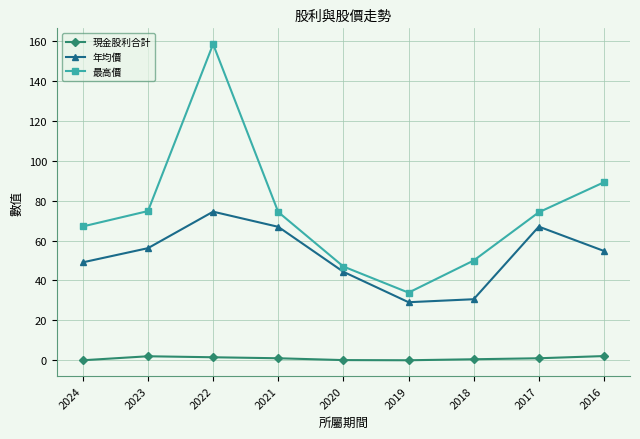

What is the average value of the 年均價 series?

52.5